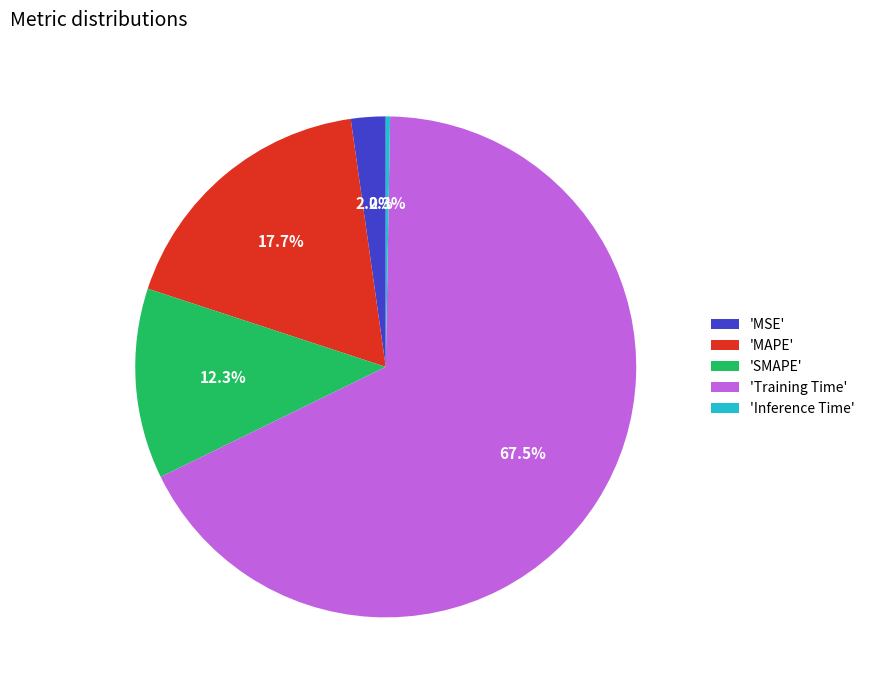

Rank the categories by value from highest to lowest.

'Training Time', 'MAPE', 'SMAPE', 'MSE', 'Inference Time'